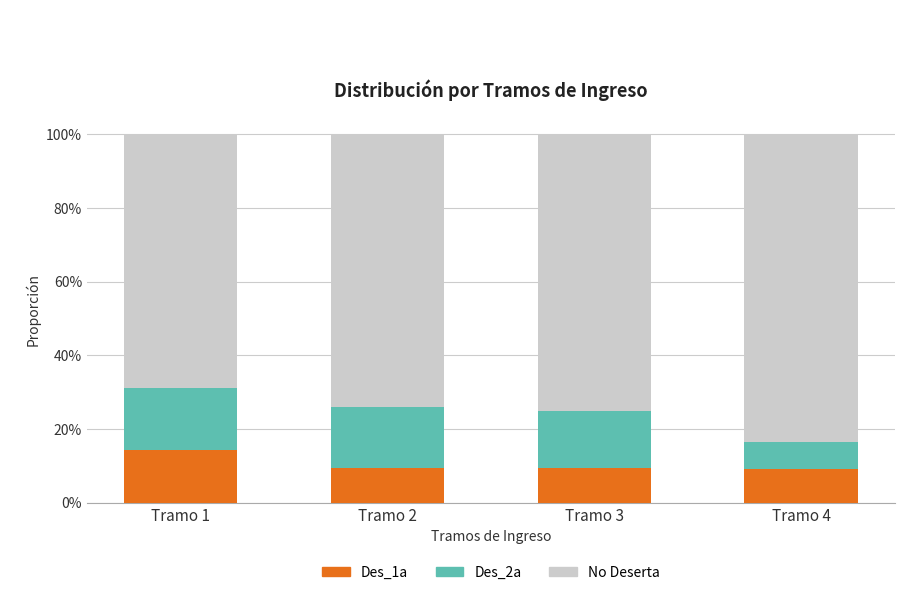

Does the chart contain any negative values?

No